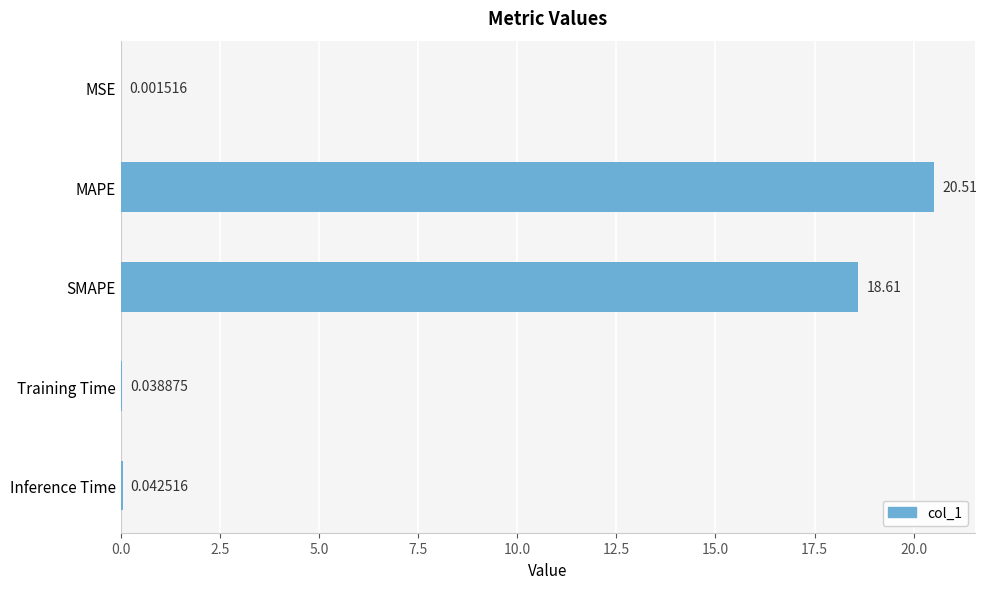

What is the maximum value shown in the chart?

20.5